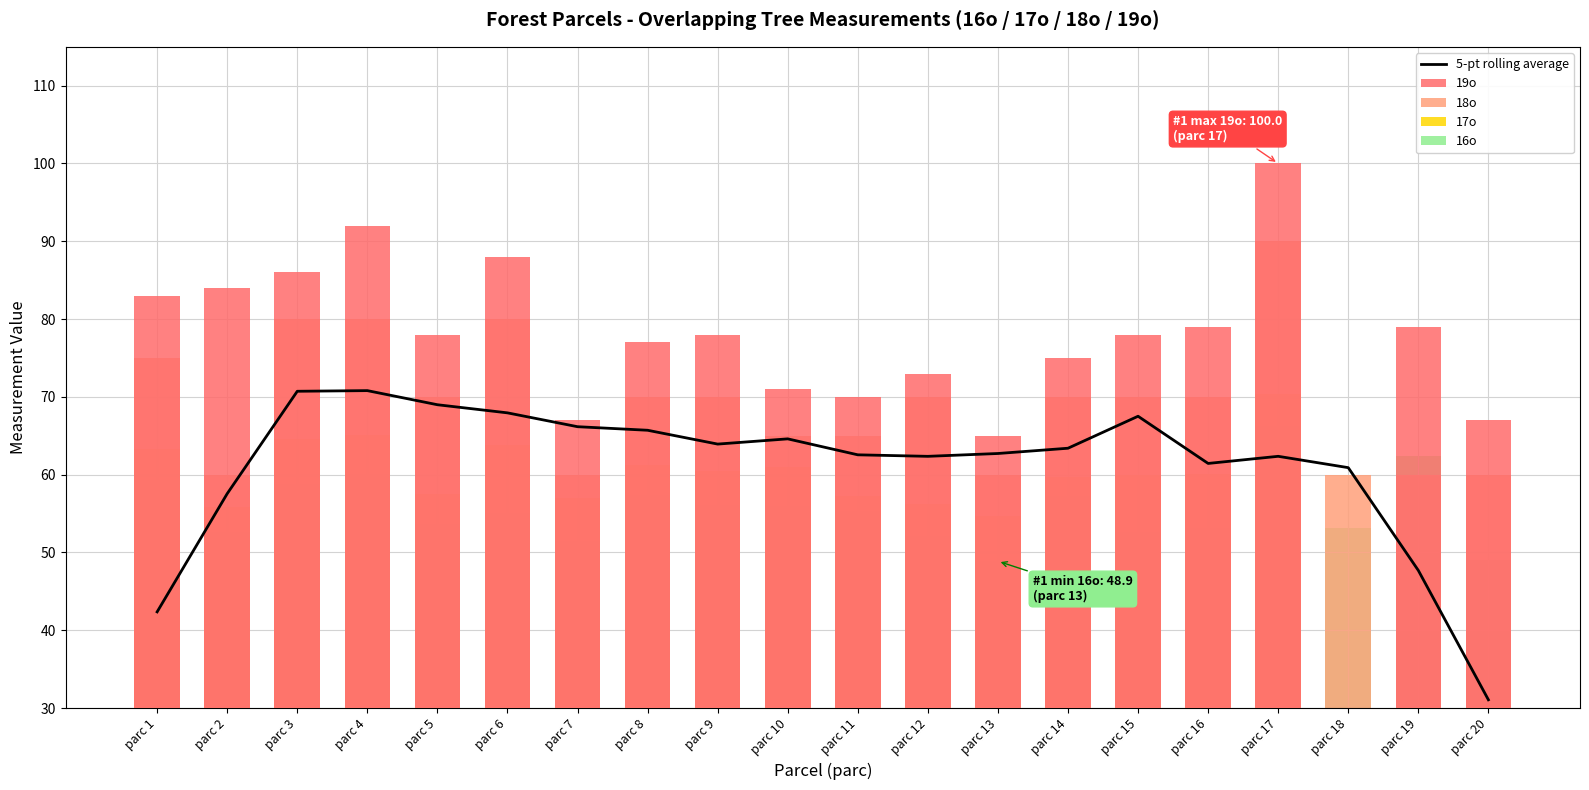

Which series changed the most between parc 13 and parc 19?

17o